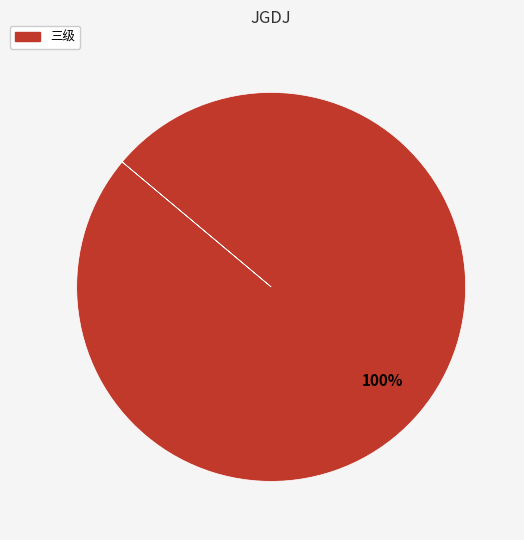

Is there any slice that represents more than half of the pie?

Yes